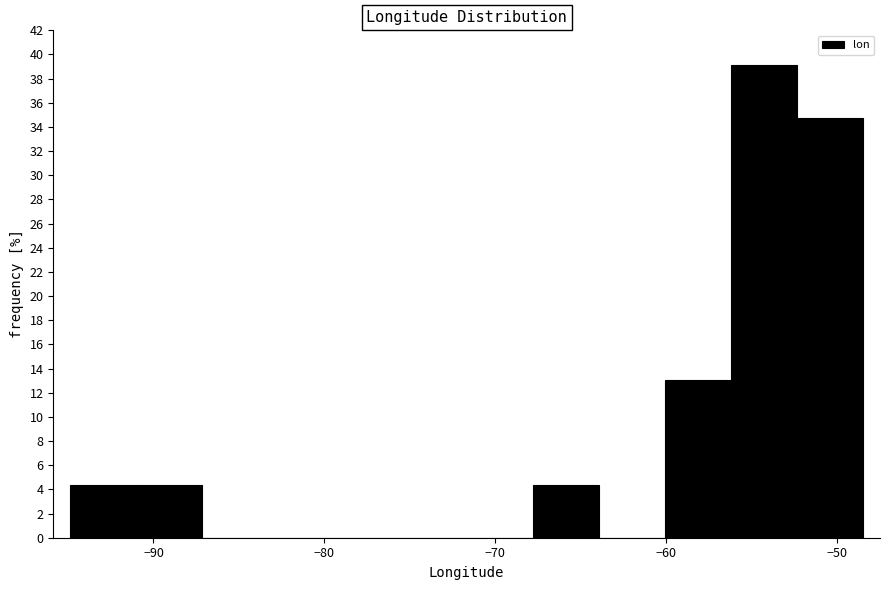

Around what value on the x-axis is the tallest bar? Give the approximate position of its centre, as read against the axis.

-54